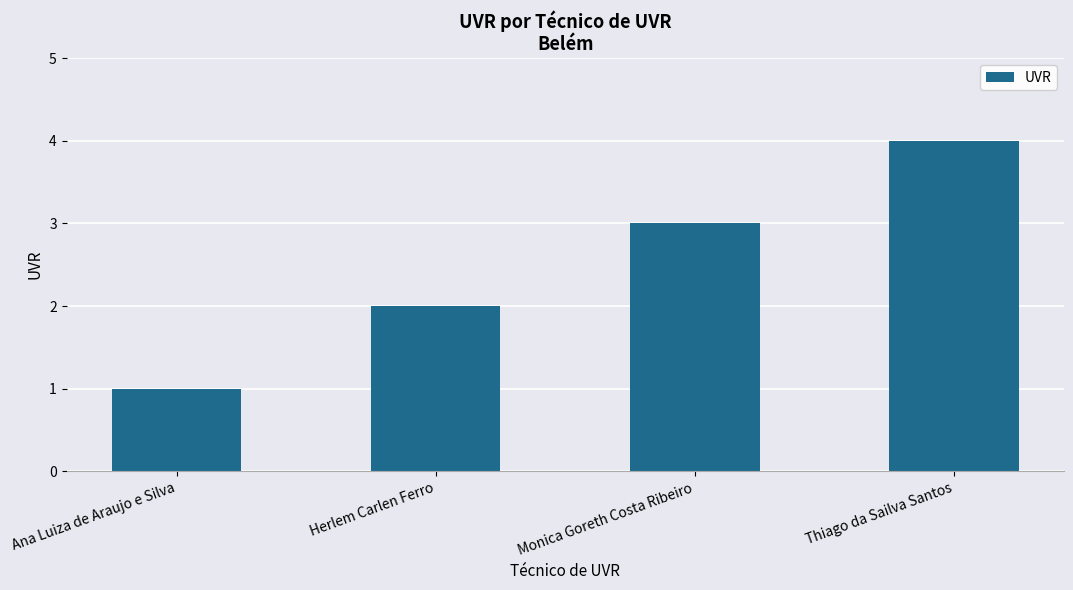

List the labels in order of value, largest first.

Thiago da Sailva Santos, Monica Goreth Costa Ribeiro, Herlem Carlen Ferro, Ana Luiza de Araujo e Silva